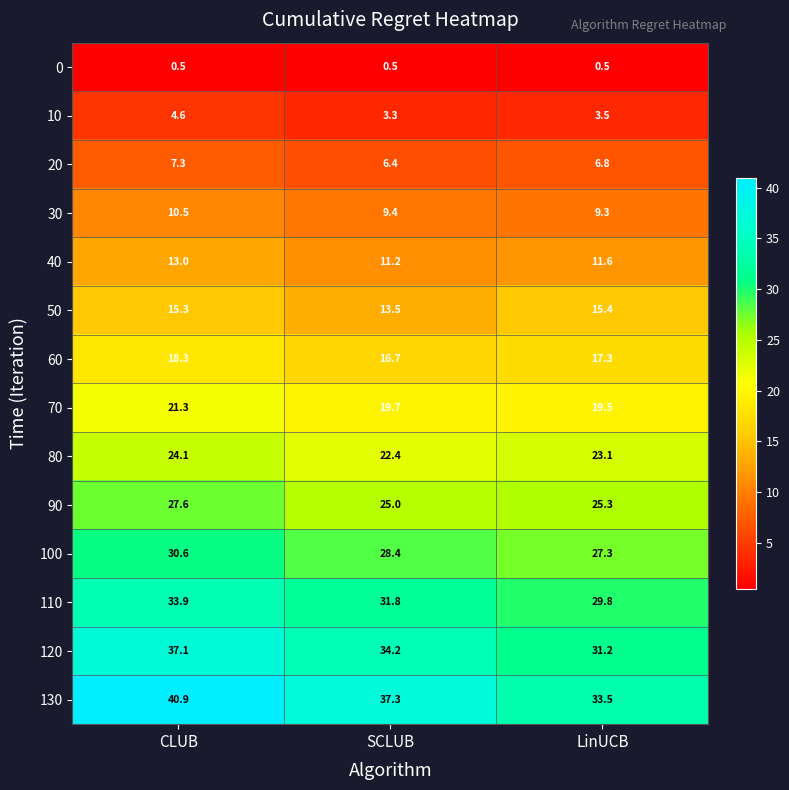

What is the lowest value of the 70 series?

19.5